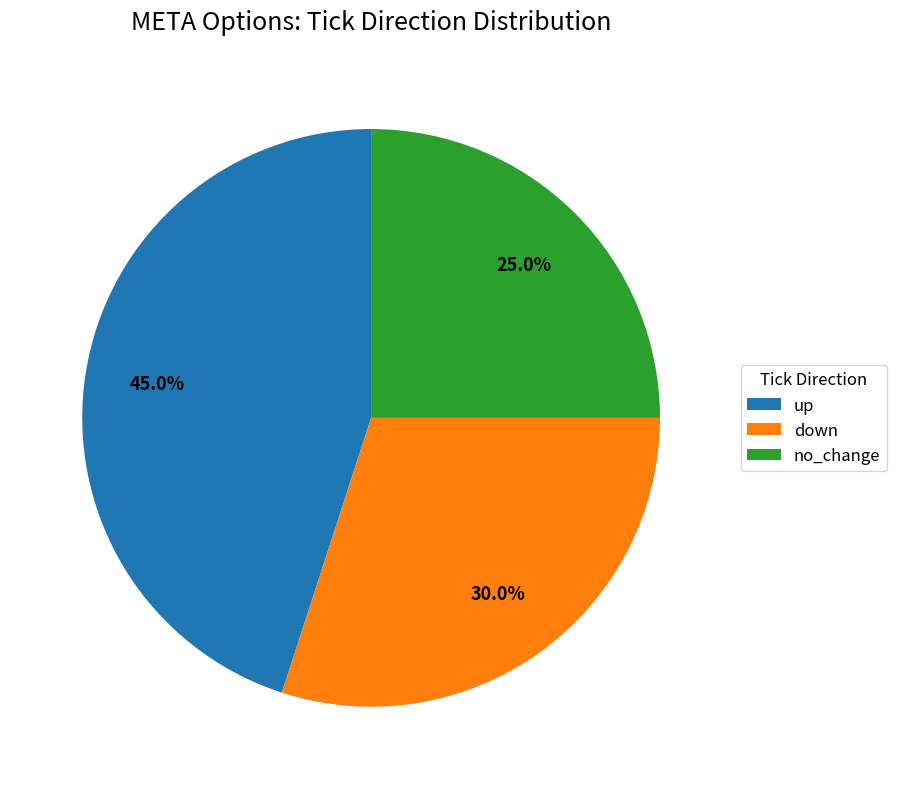

Count the number of slices in the pie.

3